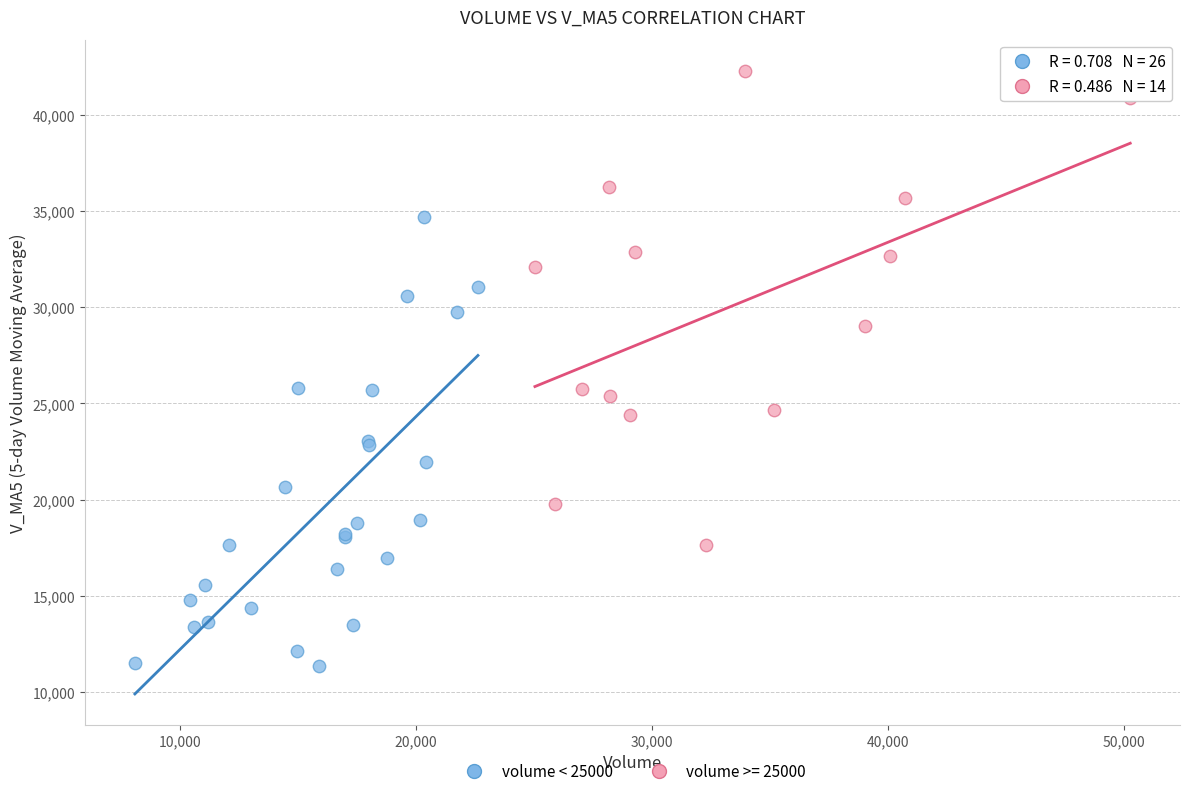

Which series reaches the minimum Y coordinate?

volume < 25000